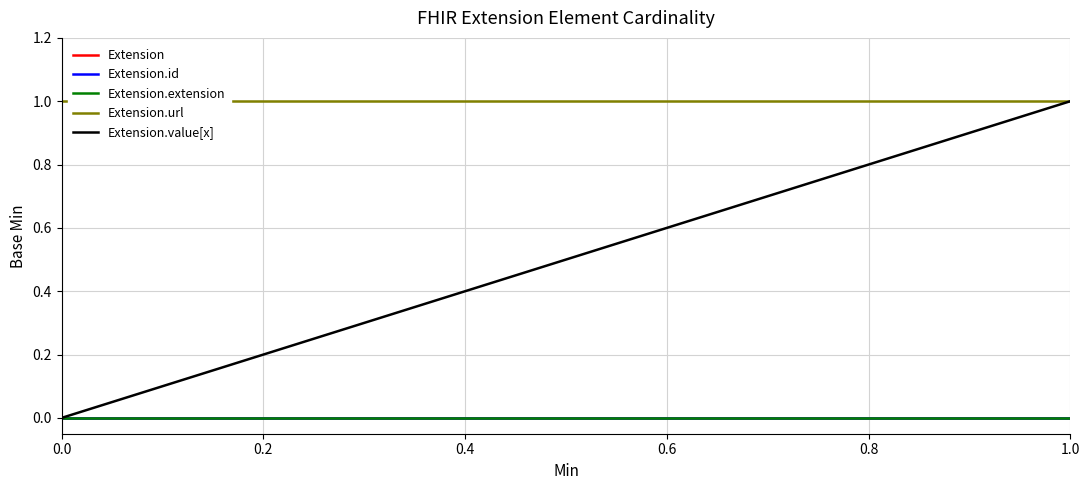

Is it true that Extension.url equals 2 at 1.0?

False